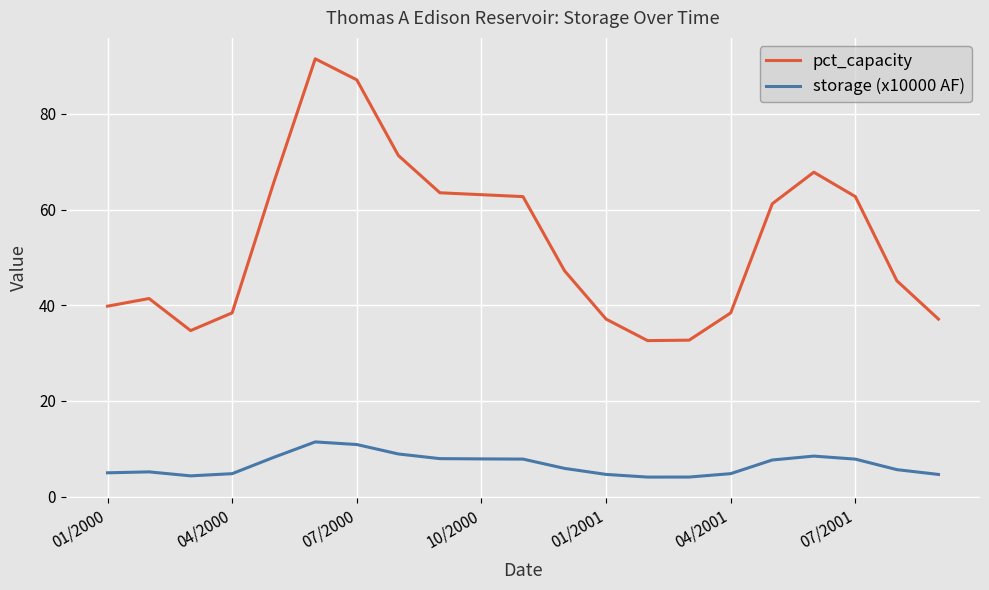

Which series has the largest range (max minus min)?

pct_capacity